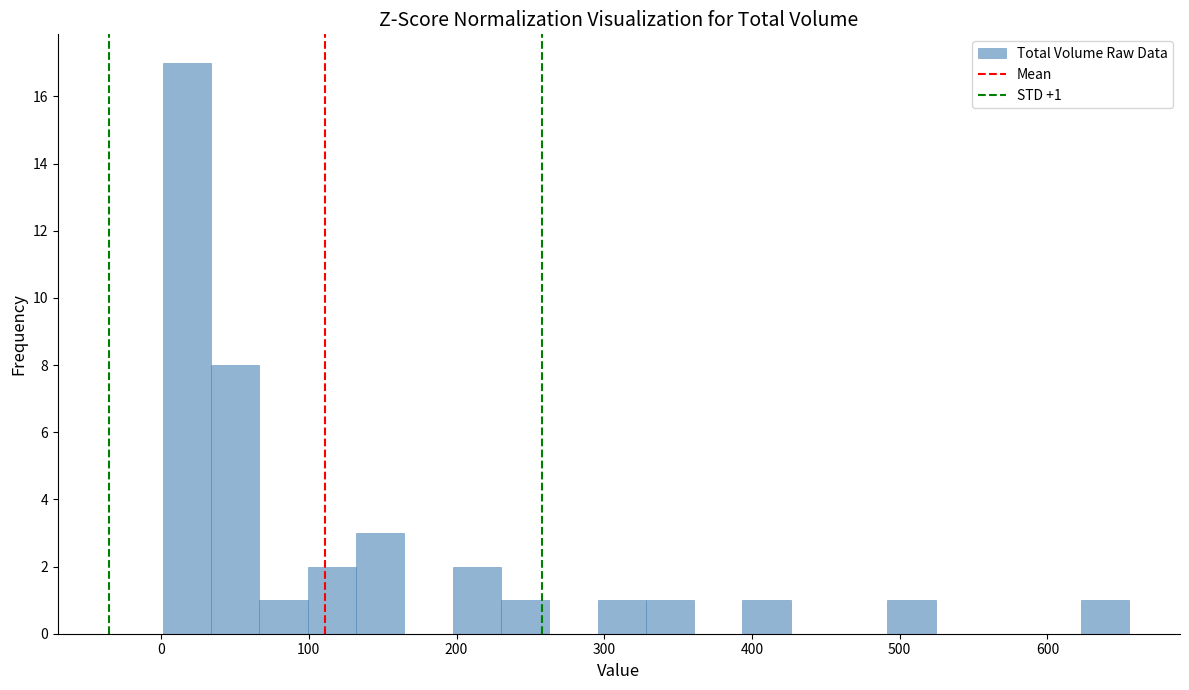

Around what value on the x-axis is the tallest bar? Give the approximate position of its centre, as read against the axis.

20